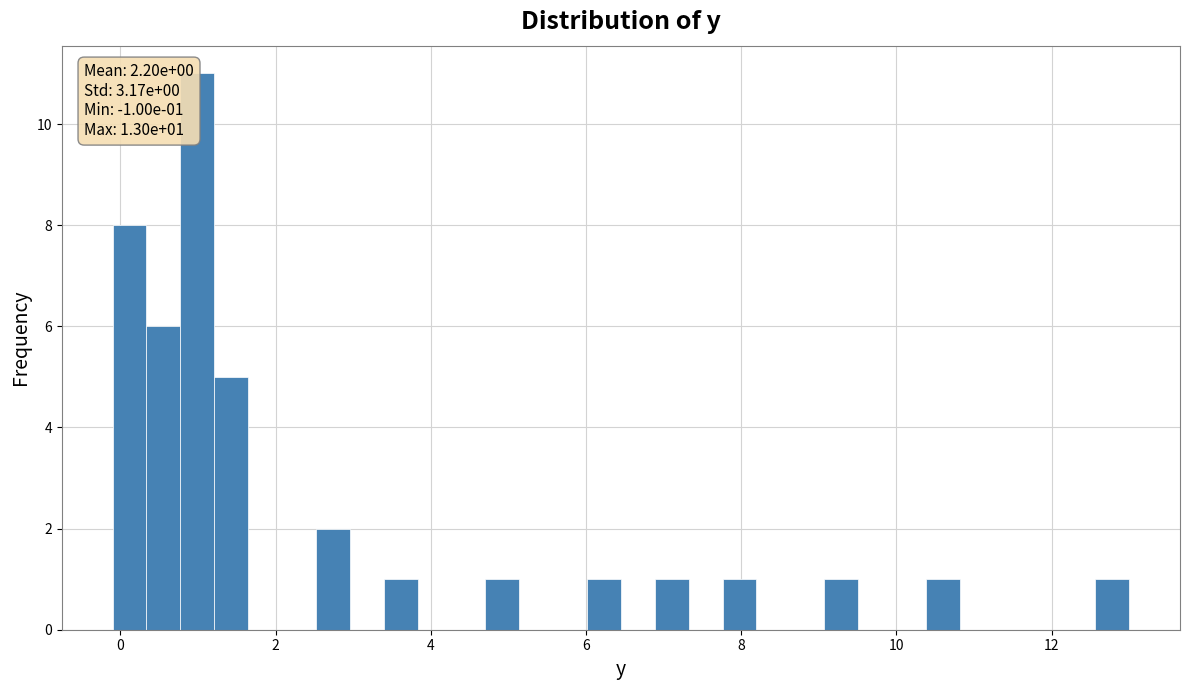

Read against the x-axis, roughly where is the centre of the tallest bar?

1.0